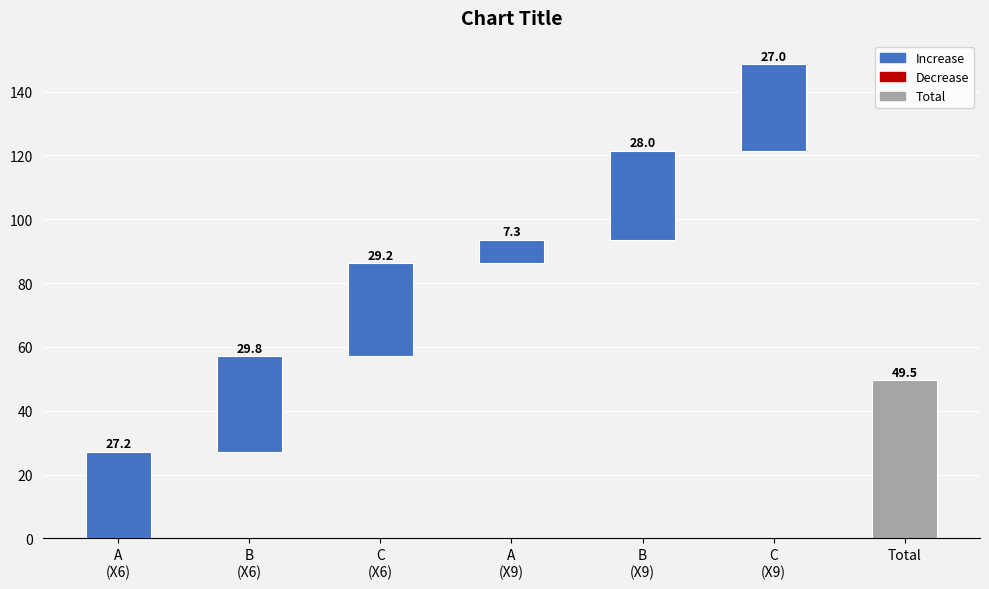

Between B and A, which is larger?

B